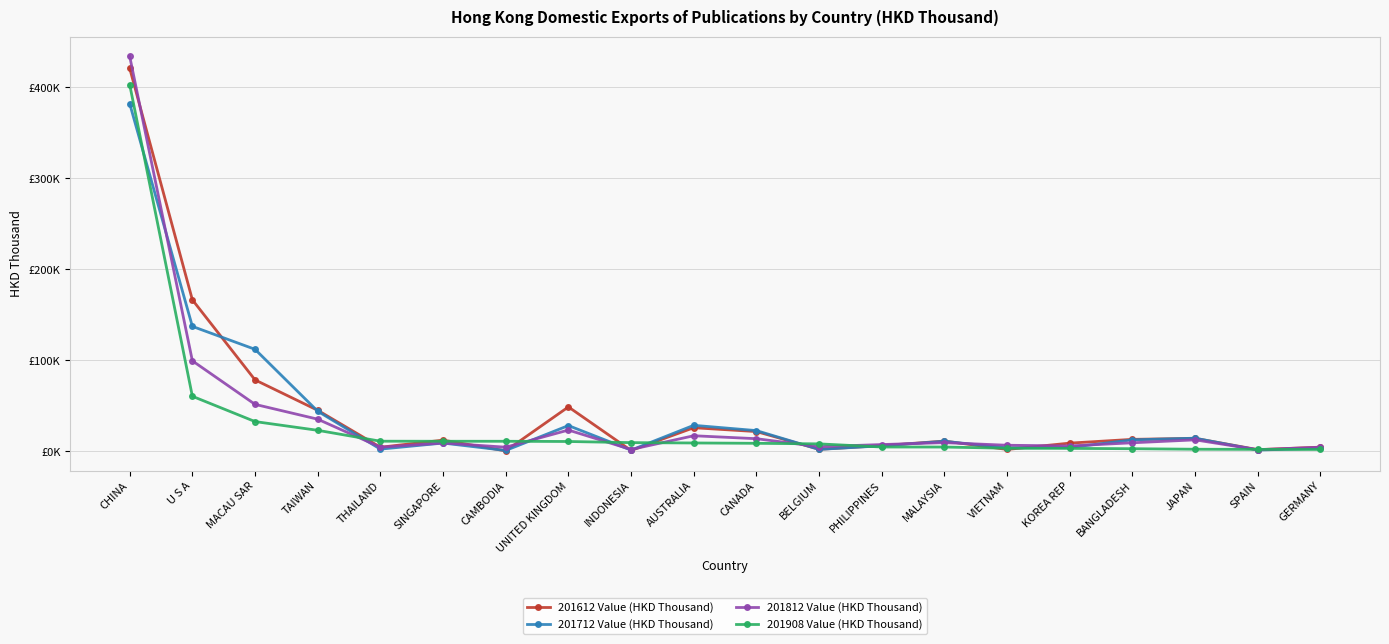

What is the greatest value displayed?

433967.1